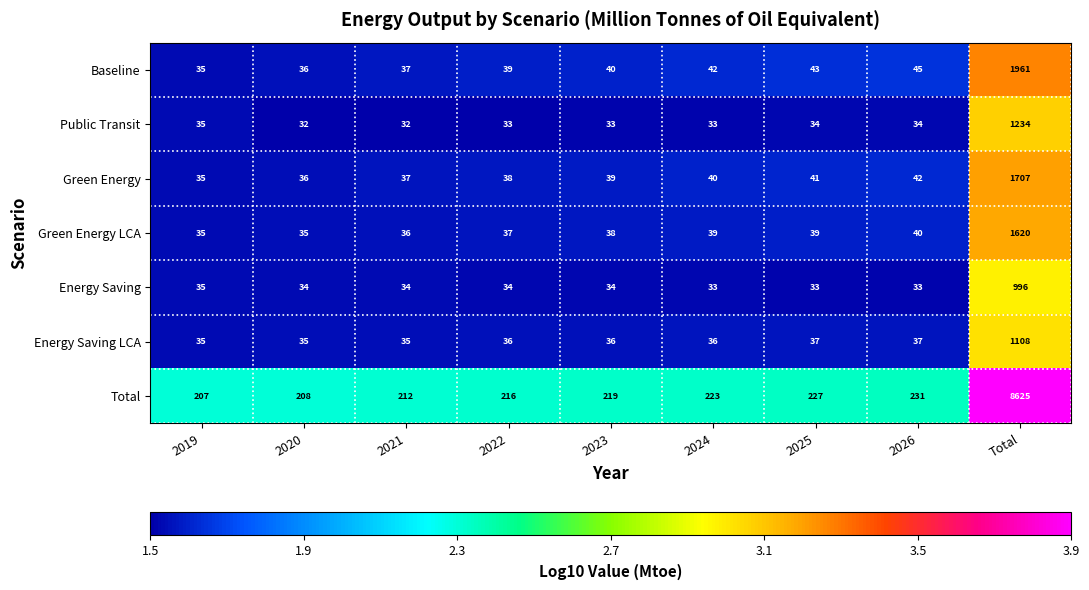

Which series has the widest spread of values?

Total